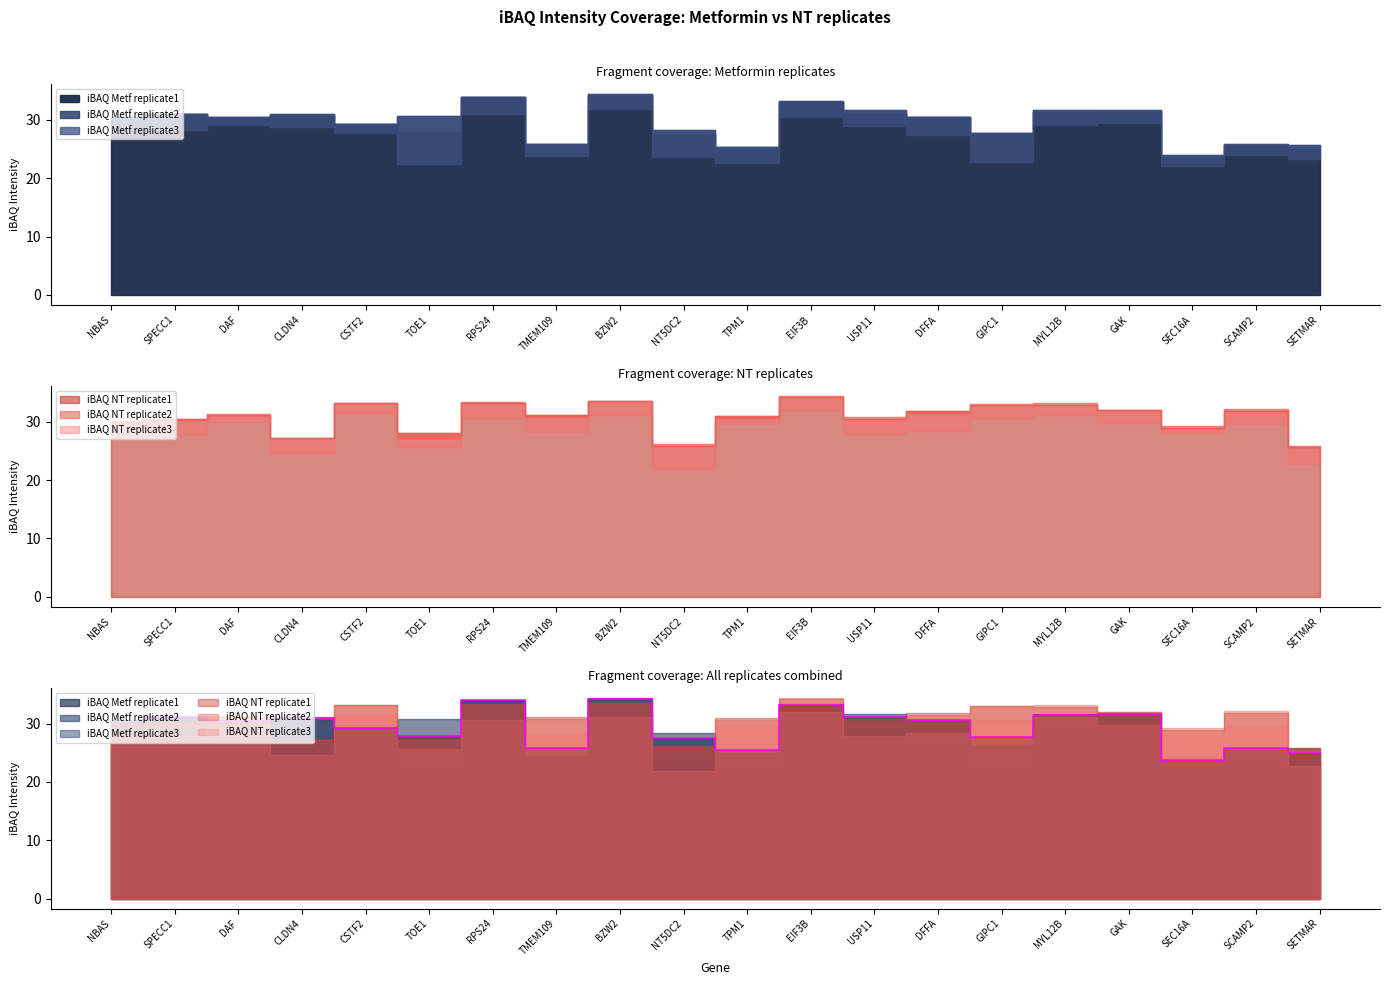

The iBAQ Metf replicate2 series shows 40.3 at SEC16A. True or false?

False